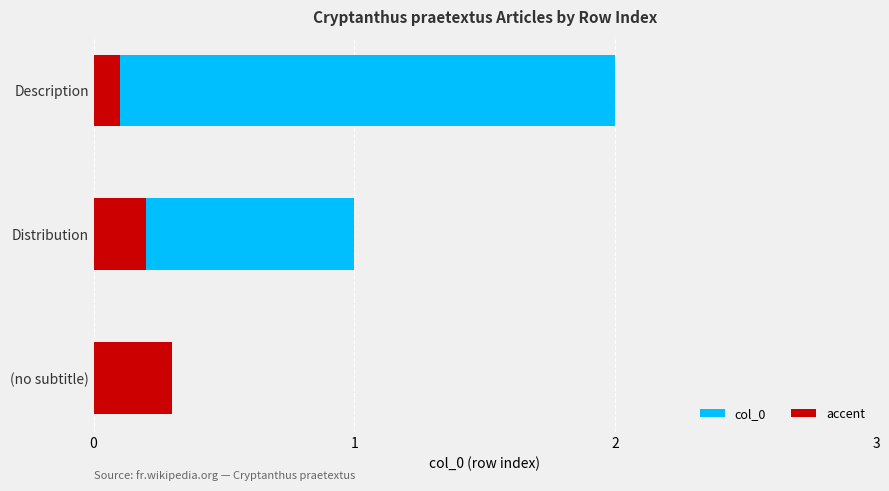

What is the value of the accent bar at the 2nd from the left?

0.2